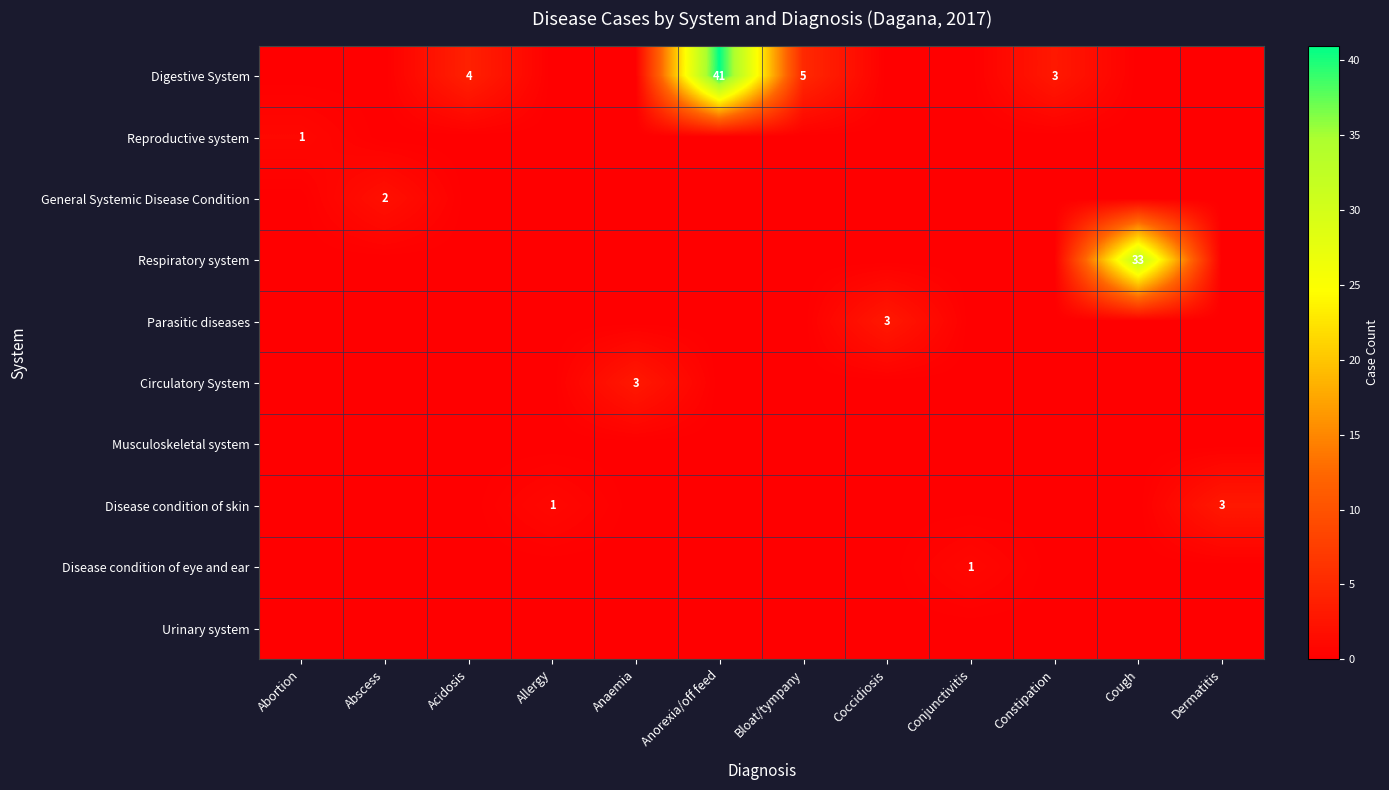

The Parasitic diseases series shows 5 at Coccidiosis. True or false?

False